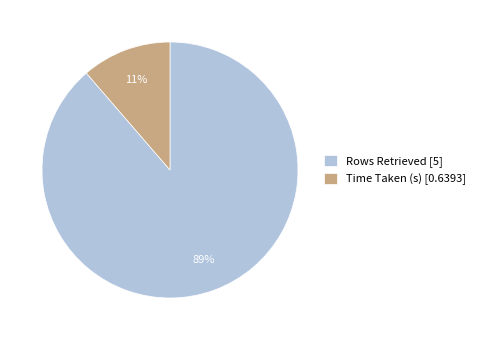

What percentage is the Time Taken (s) slice, to the nearest percent?

11%